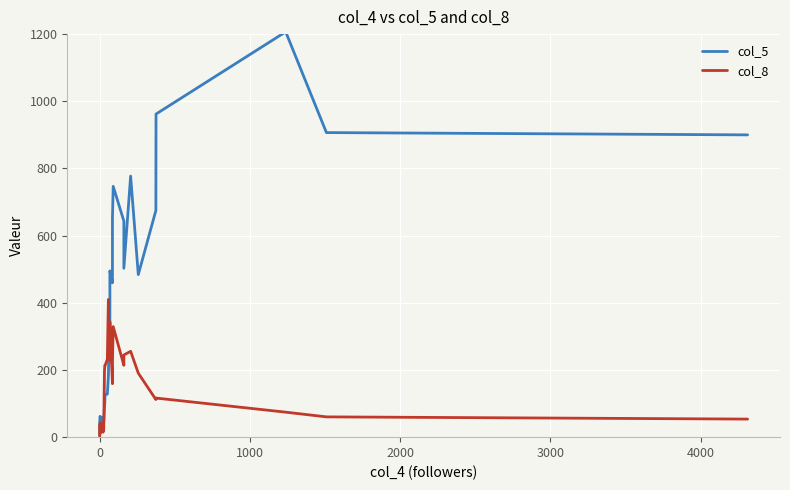

After their last crossing, which series has the higher values: col_5 or col_8?

col_5